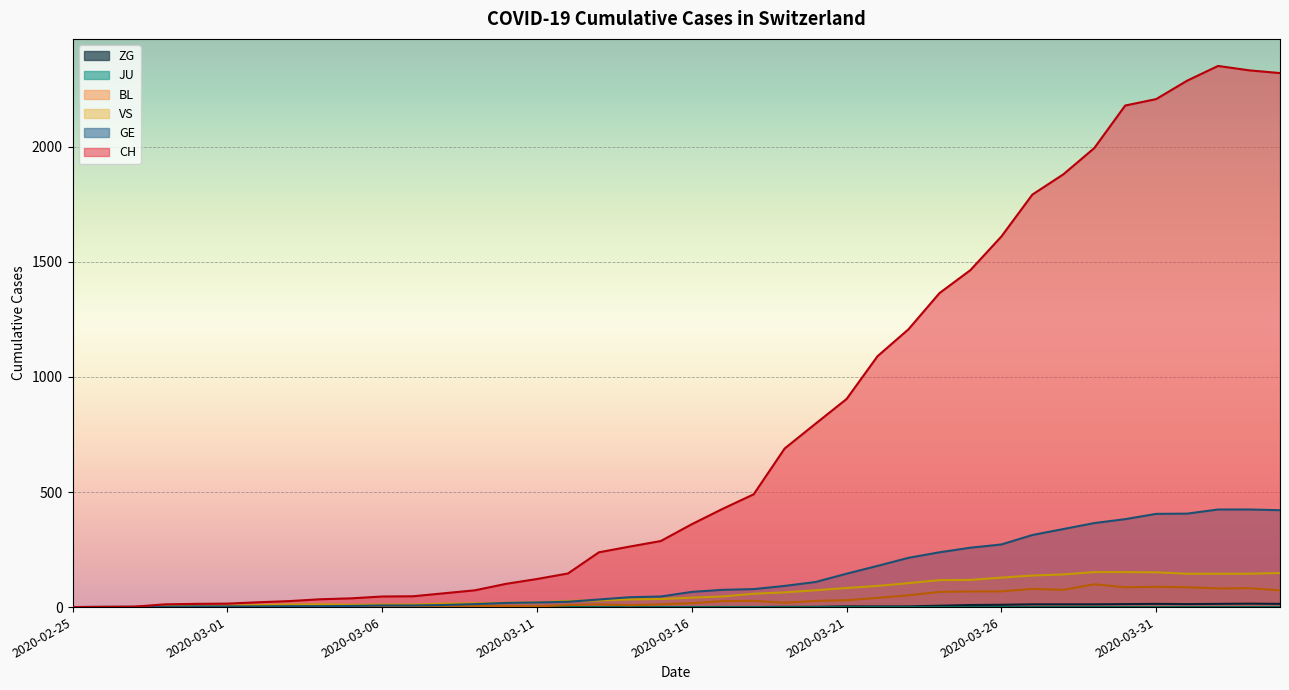

Where is BL nearest to the value 49?

2020-03-23